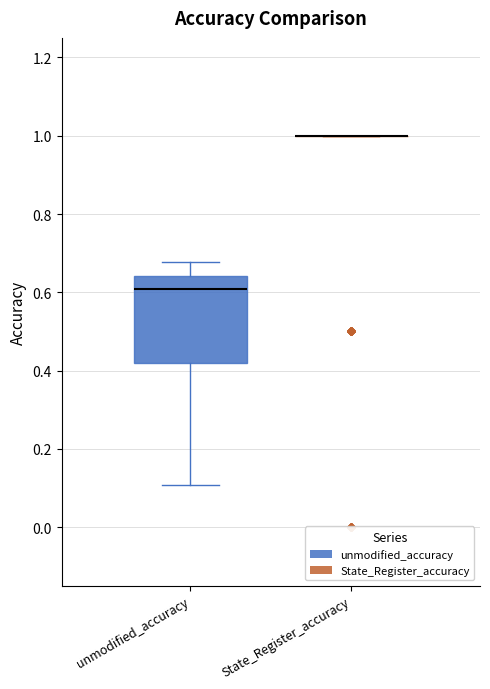

Reading left to right, transcribe this box plot: for each box, give where its median line is, the range the box spans, and where its two whiskers end, as read against the y-axis. The values are not printed on the chart, so give them approximately, as read against the axis.

unmodified_accuracy: median 0.60, box 0.42 to 0.64, whiskers 0.10 to 0.68
State_Register_accuracy: box collapsed to a line at 1.00, whiskers 1.00 to 1.00